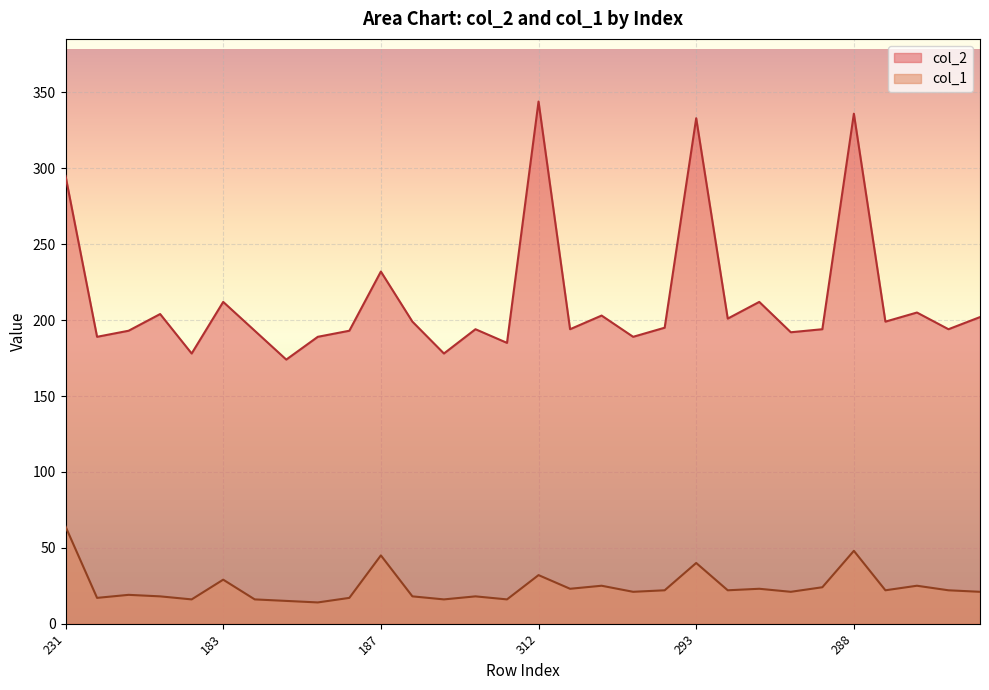

Which series has the widest spread of values?

col_2